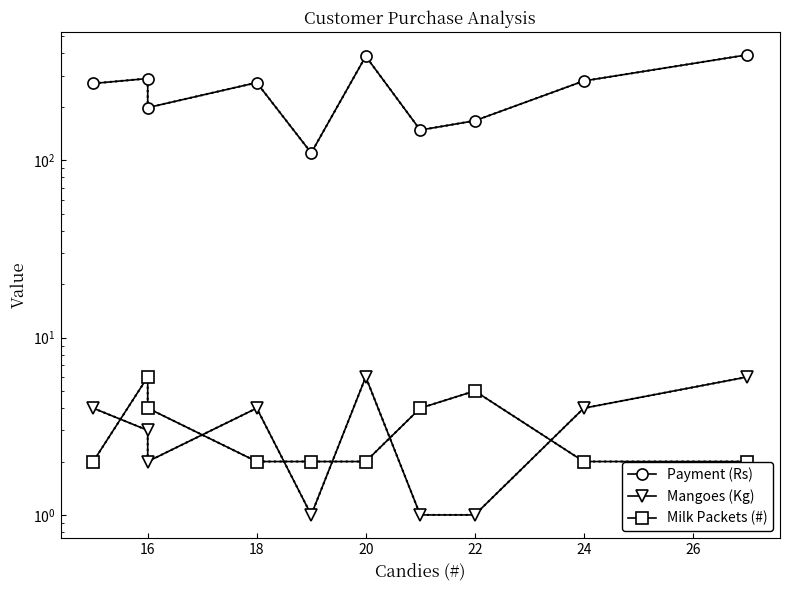

What is the difference between the maximum and minimum values in the Milk Packets (#) series?

4